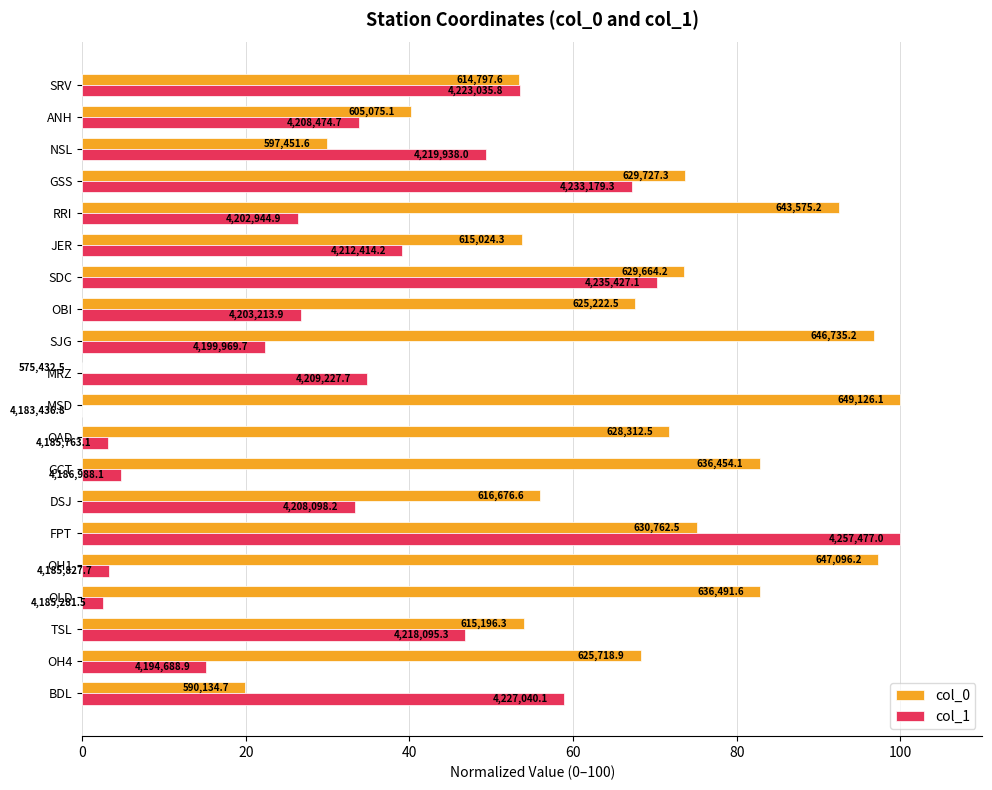

What are all the series names shown in the legend?

col_0, col_1